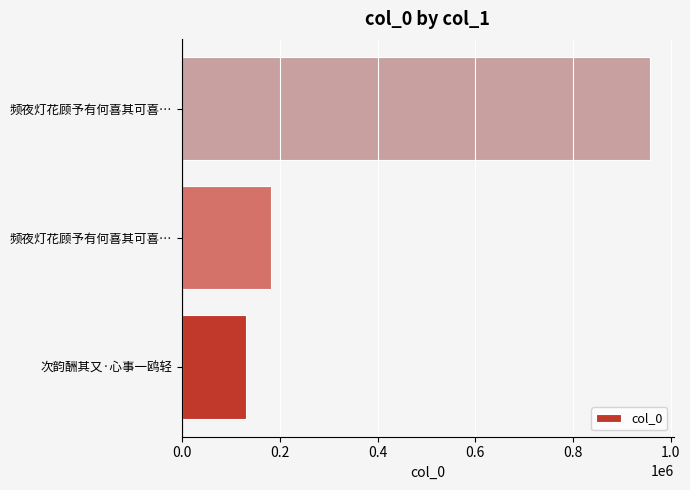

How many values are below 181729?

1